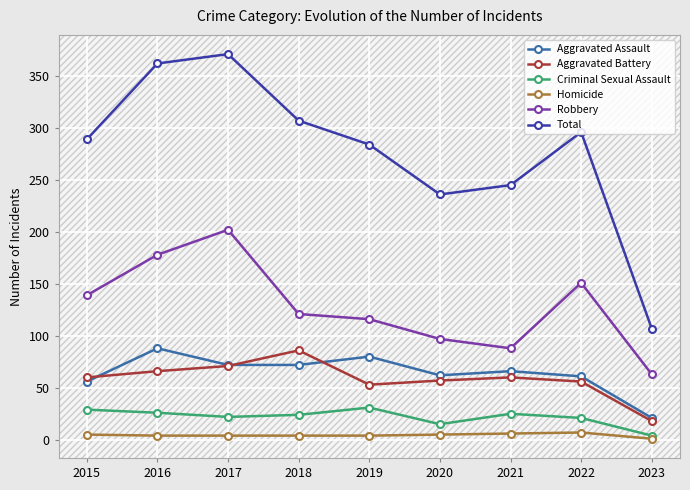

What is the greatest value displayed?

371